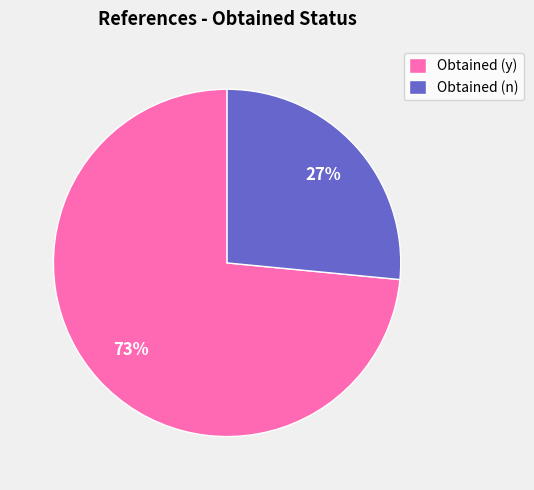

To the nearest percent, what portion does Obtained (n) represent?

27%